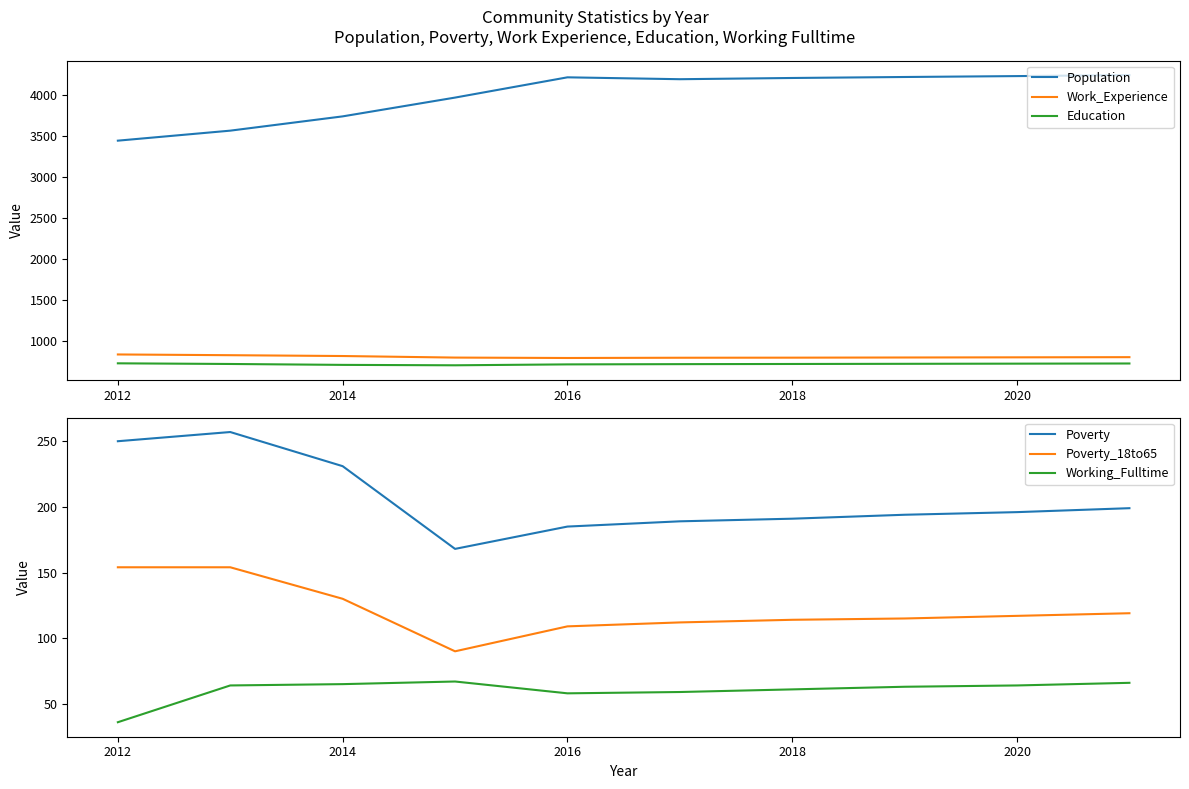

True or false: Population and Work_Experience intersect in this chart.

False